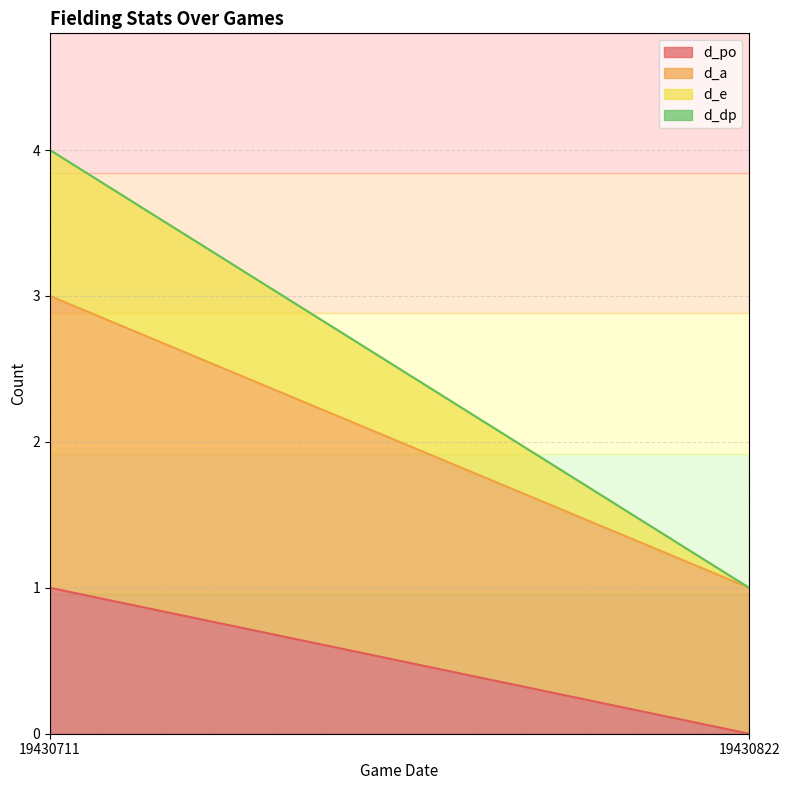

What are all the series names shown in the legend?

d_po, d_a, d_e, d_dp